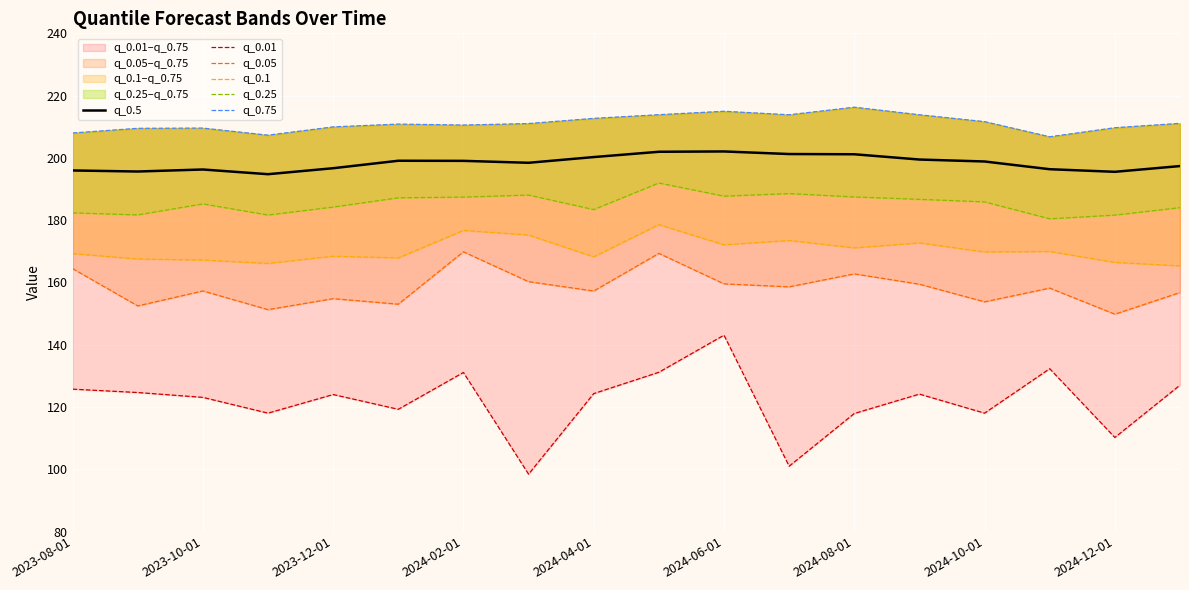

Count the number of categories in the chart.

18